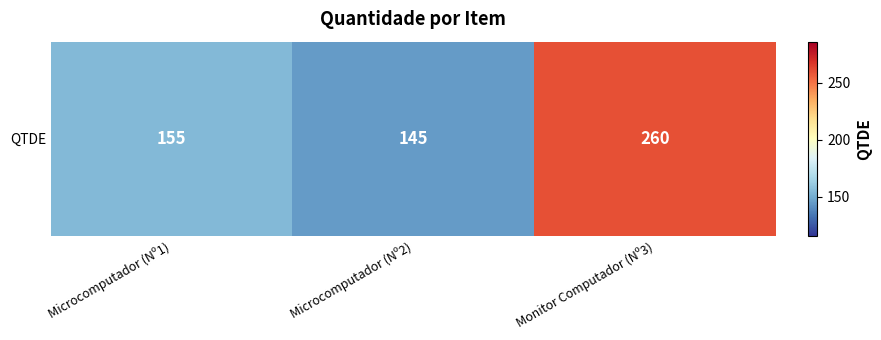

What is the difference between the maximum and minimum values?

115